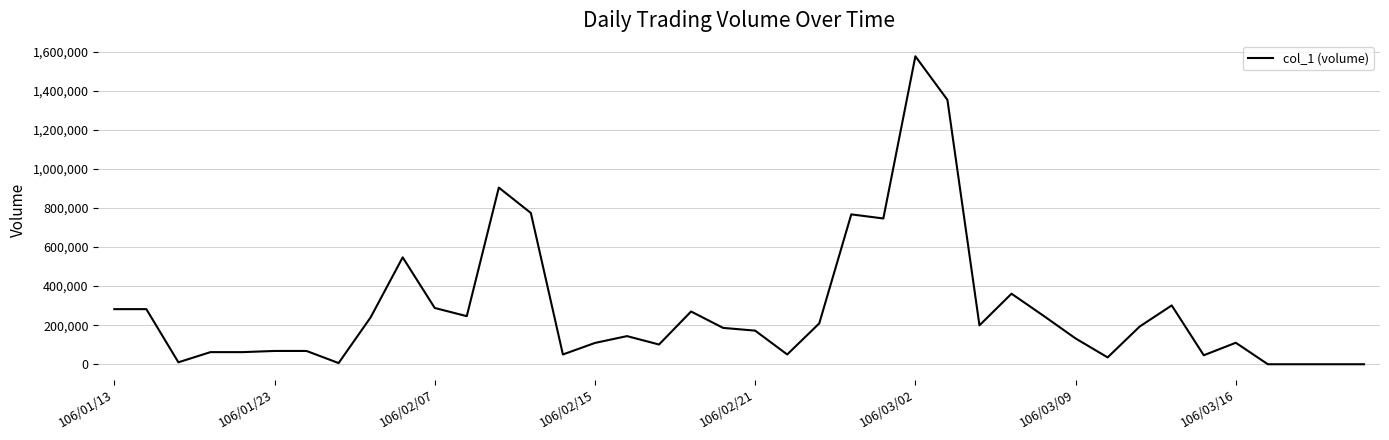

What is the difference between the maximum and minimum values?

1576000